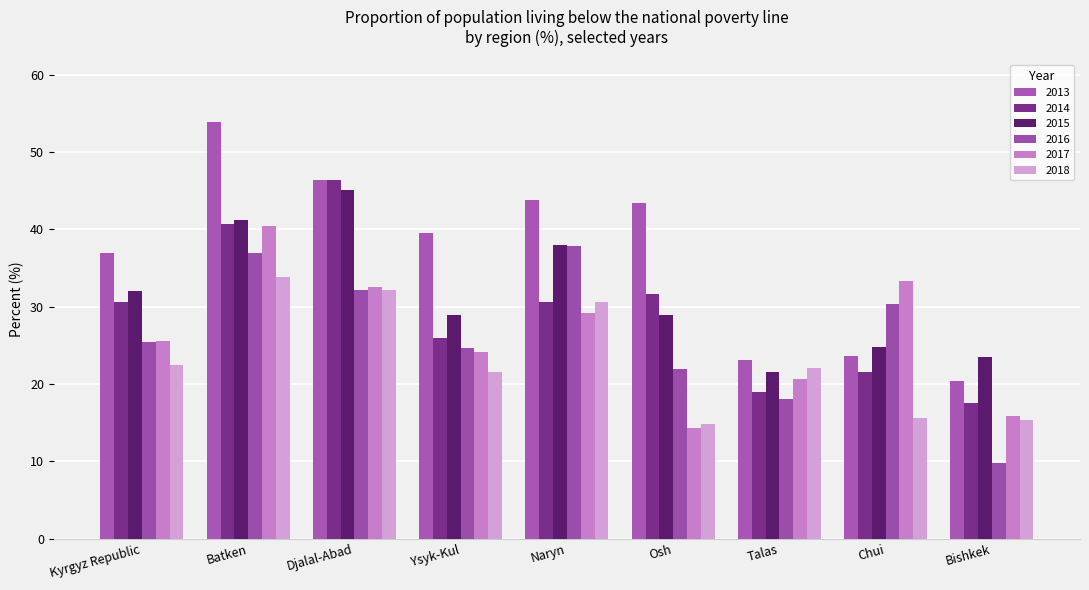

Reading right to left, what are all the values shown in this chart?

2013: 20.4	23.6	23.1	43.4	43.8	39.5	46.4	53.9	37.0
2014: 17.6	21.6	19.0	31.7	30.6	26.0	46.4	40.7	30.6
2015: 23.5	24.8	21.5	28.9	38.0	28.9	45.1	41.2	32.1
2016: 9.8	30.3	18.1	22.0	37.8	24.7	32.2	37.0	25.4
2017: 15.9	33.3	20.7	14.3	29.2	24.2	32.6	40.5	25.6
2018: 15.4	15.6	22.1	14.8	30.6	21.5	32.2	33.8	22.4